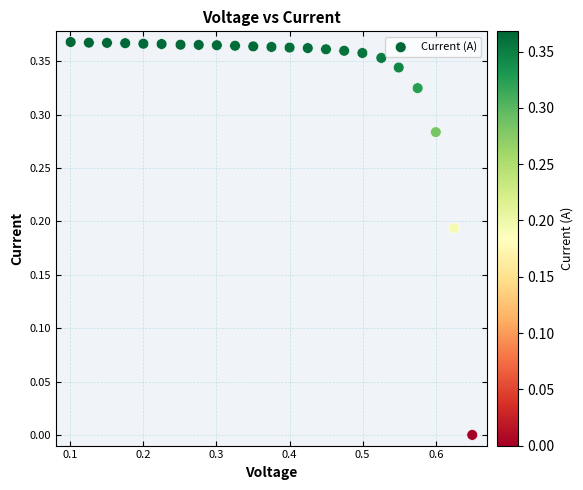

What is the range of X values (max minus min)?

0.5